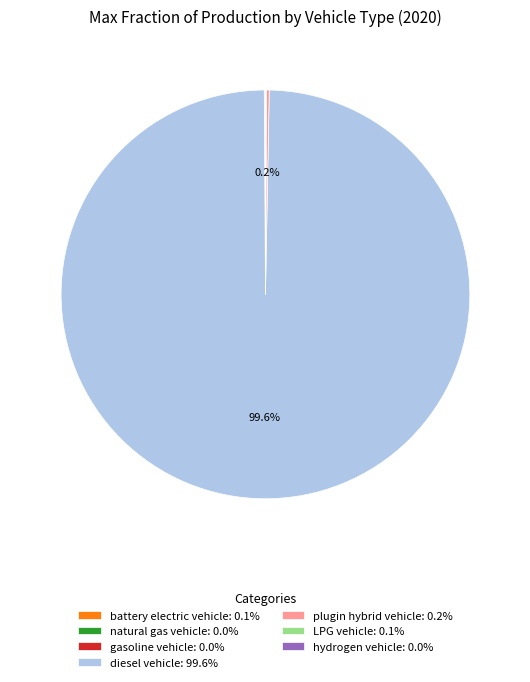

Does any single category account for the majority?

Yes